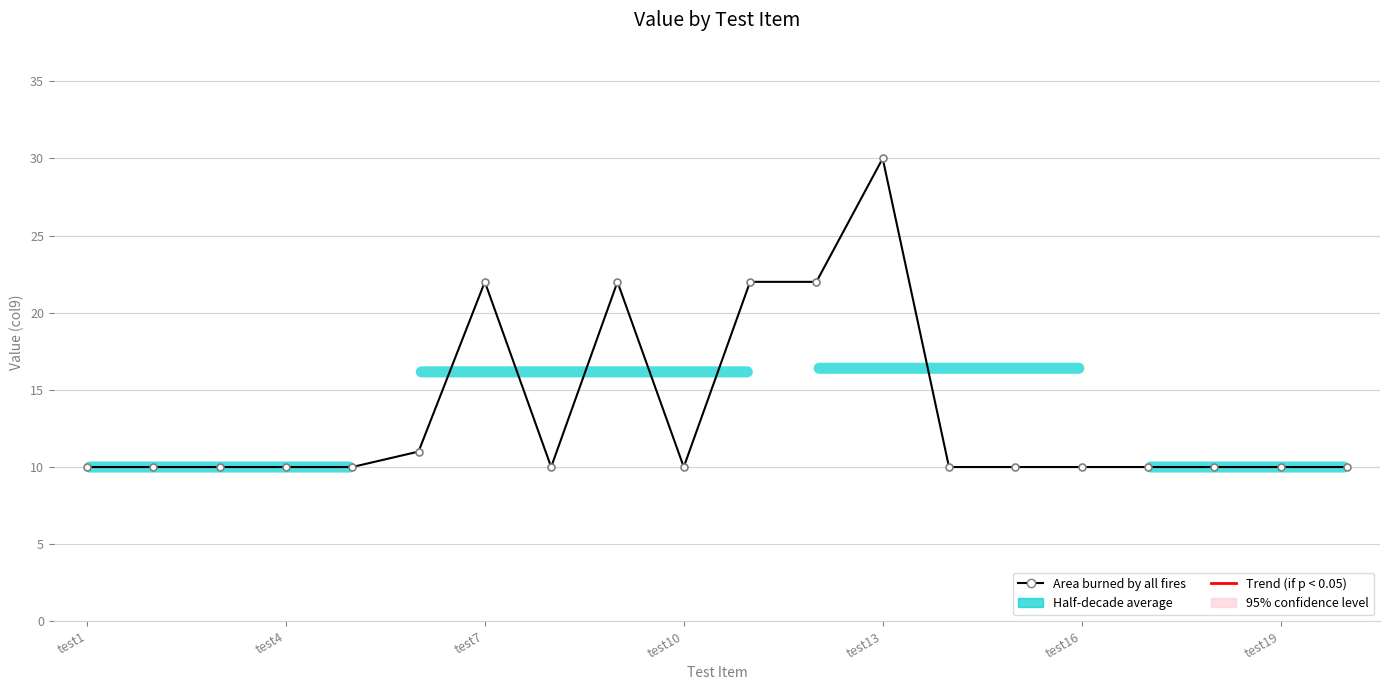

What is the sum of all values?

269